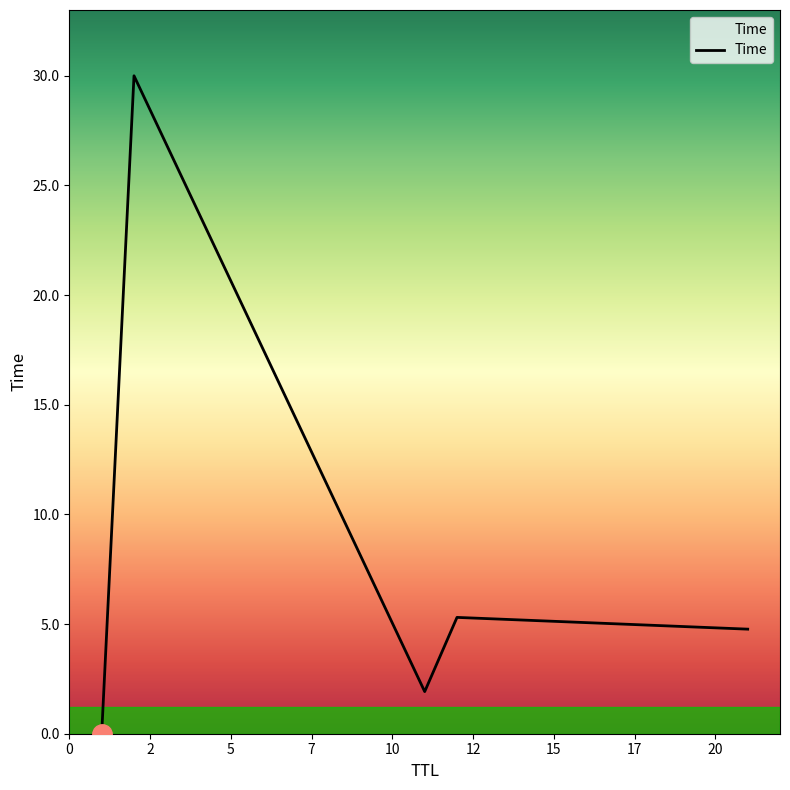

What is the difference between the second highest and second lowest values?

3.4